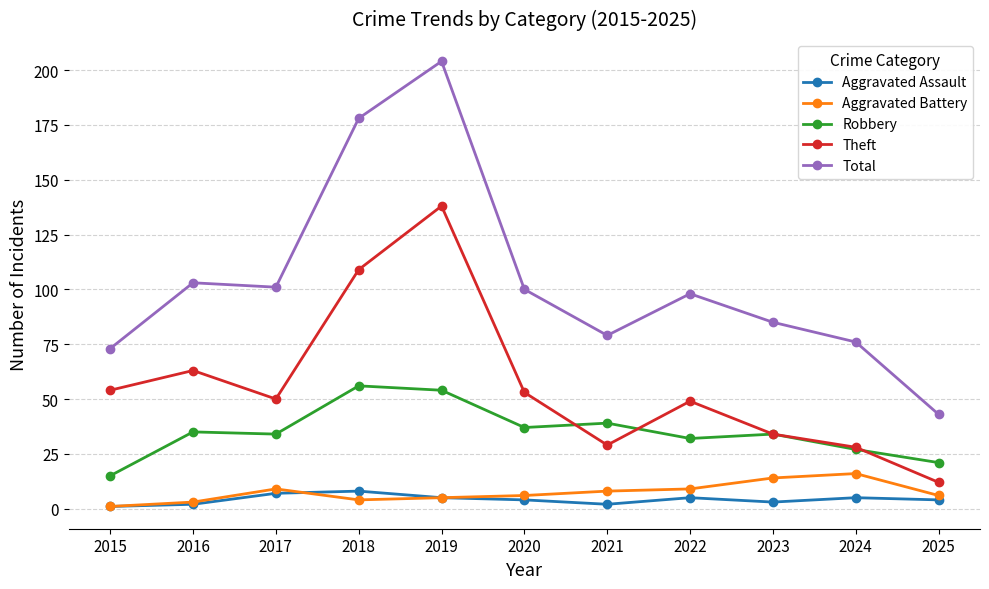

What is the sum of all Aggravated Battery values?

81